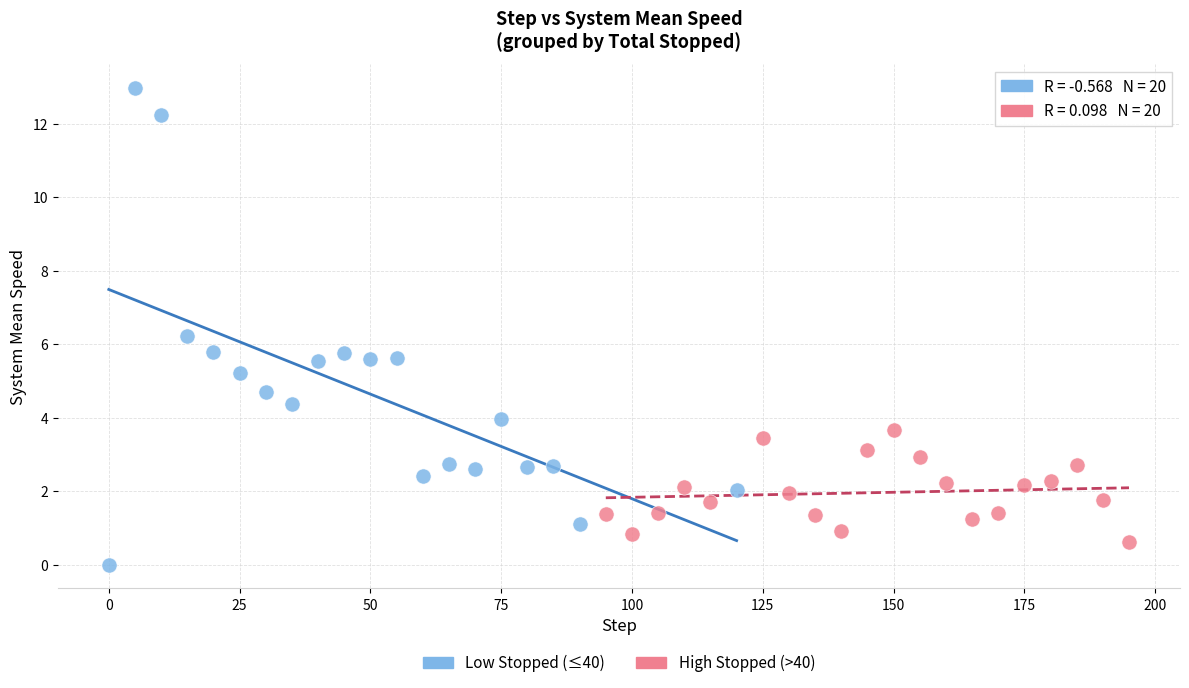

What are all the series names shown in the legend?

Low Stopped (≤40), High Stopped (>40)